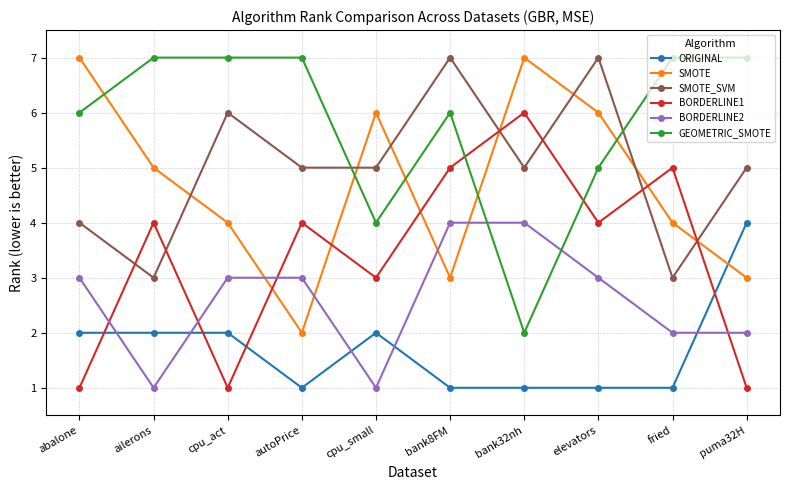

How many lines are shown in the chart?

6